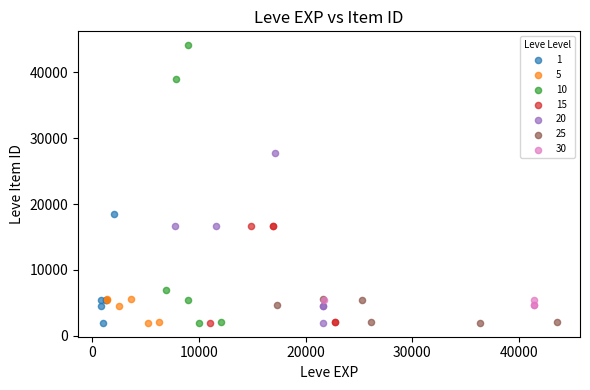

Which series has the widest spread of Y values?

10